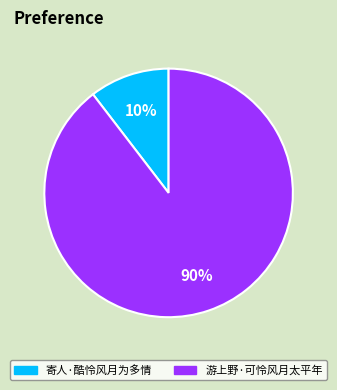

The 游上野·可怜风月太平年 slice represents 98% of the pie. True or false?

False